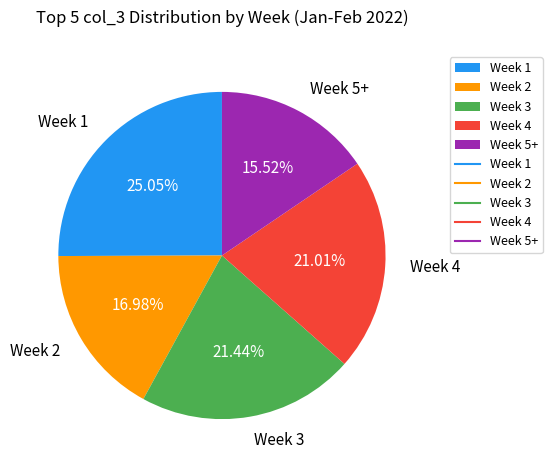

Does Week 1 represent more than half of the total?

No